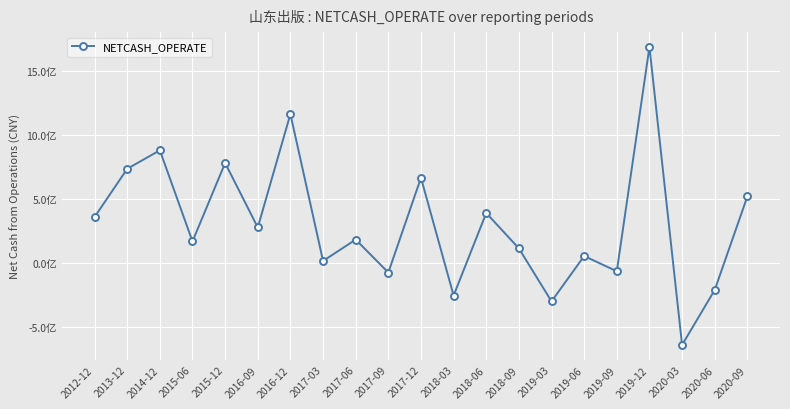

Does the chart have visible grid lines?

Yes